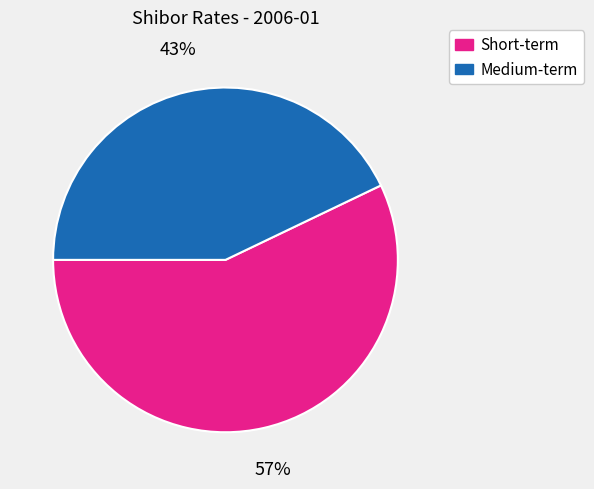

To the nearest percent, what is the average slice percentage?

50%